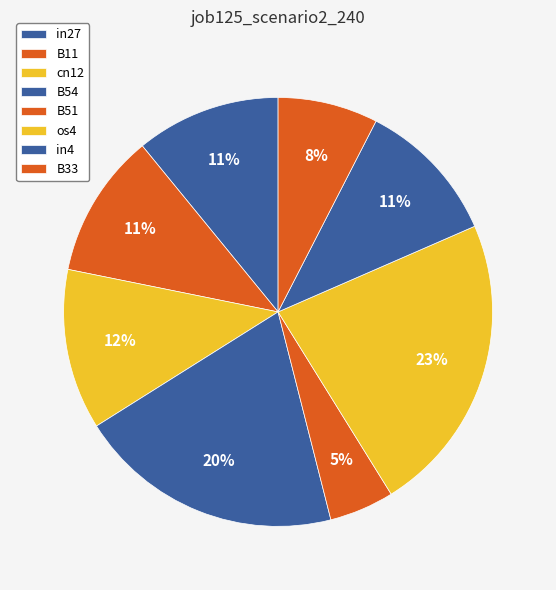

Do B51 and B11 together represent more than half of the pie?

No